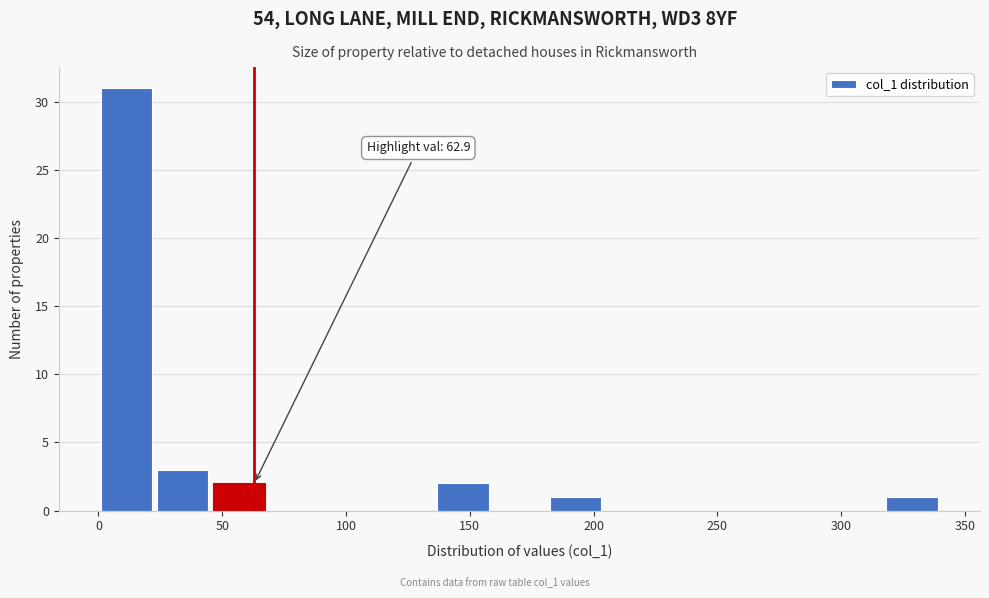

Which range on the x-axis has the tallest bar?

0 to 25